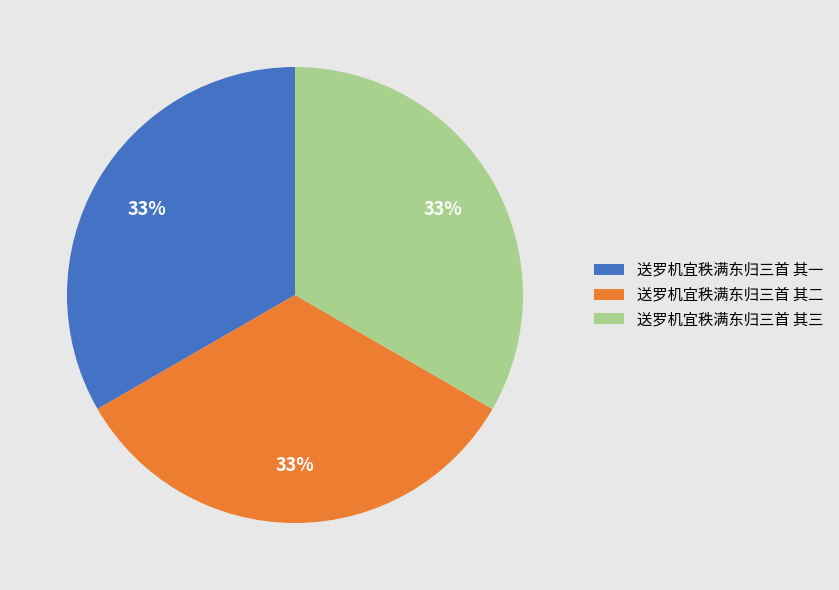

What is the ratio of the value at 送罗机宜秩满东归三首 其二 to the value at 送罗机宜秩满东归三首 其三?

1.0